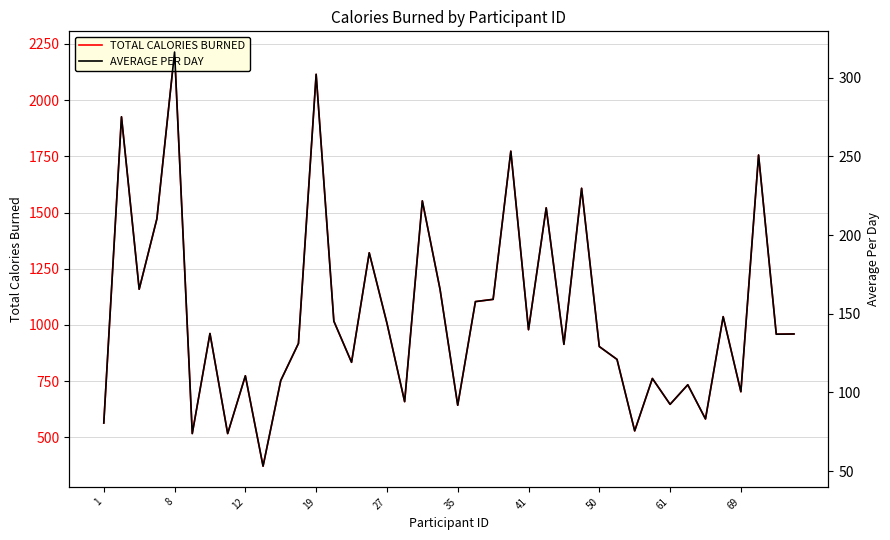

Which series has the largest range (max minus min)?

TOTAL CALORIES BURNED